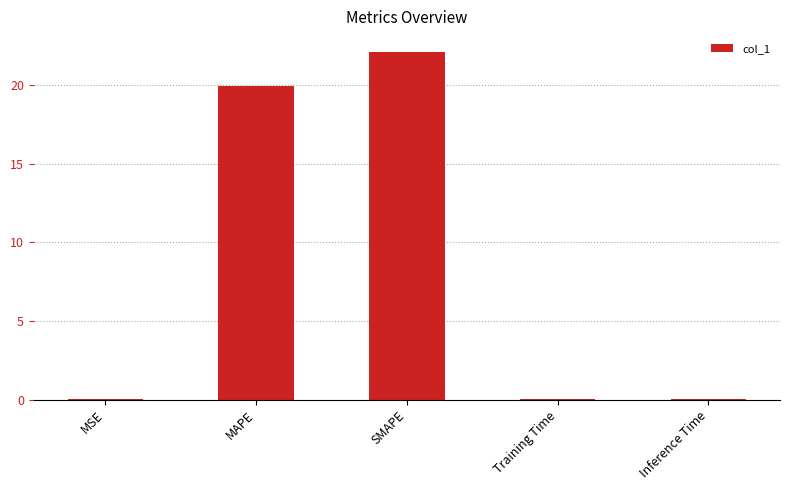

True or false: the data shows 10.1 at SMAPE.

False